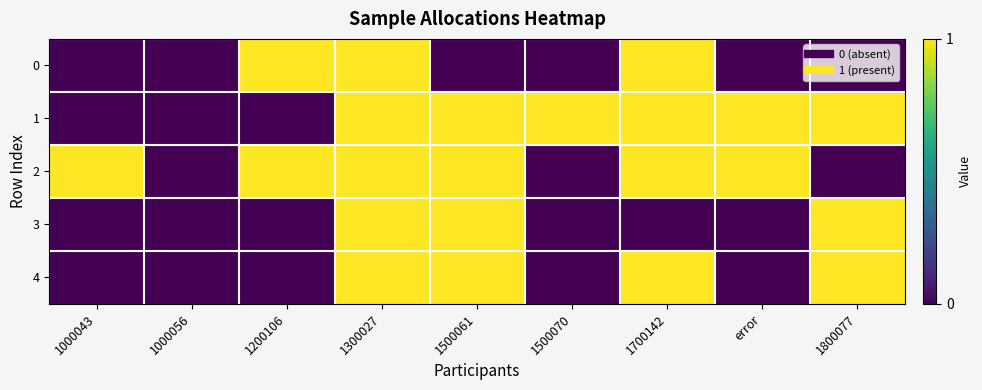

Reading left to right, extract all data points from this chart.

0: 1000043=0	1000056=0	1200106=1	1300027=1	1500061=0	1500070=0	1700142=1	error=0	1800077=0
1: 1000043=0	1000056=0	1200106=0	1300027=1	1500061=1	1500070=1	1700142=1	error=1	1800077=1
2: 1000043=1	1000056=0	1200106=1	1300027=1	1500061=1	1500070=0	1700142=1	error=1	1800077=0
3: 1000043=0	1000056=0	1200106=0	1300027=1	1500061=1	1500070=0	1700142=0	error=0	1800077=1
4: 1000043=0	1000056=0	1200106=0	1300027=1	1500061=1	1500070=0	1700142=1	error=0	1800077=1